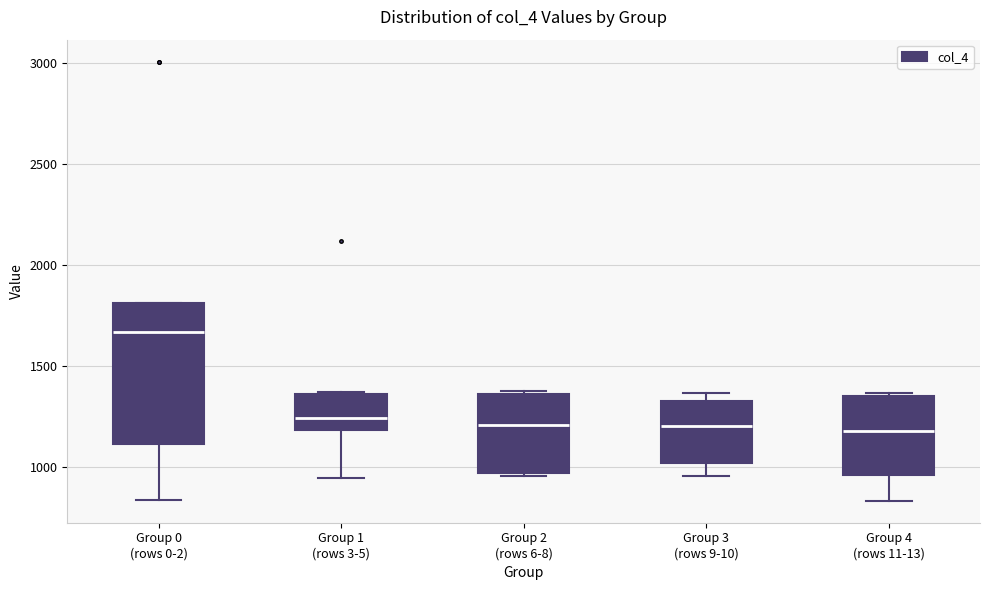

Comparing the boxes themselves (not the whiskers), which one is the tallest?

Group 0 (rows 0-2)